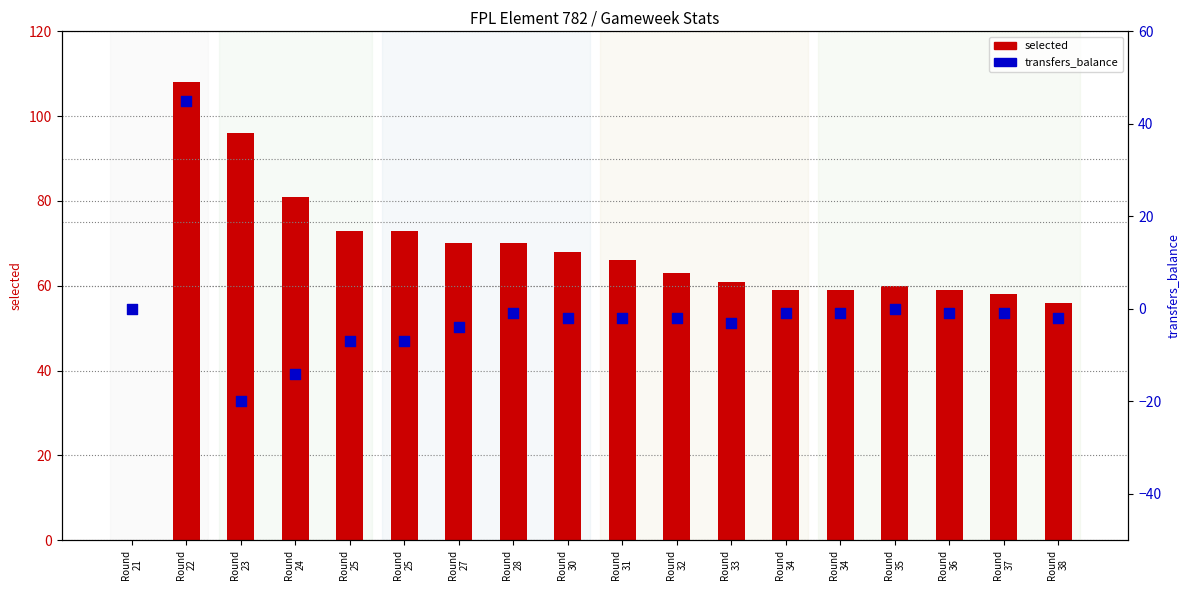

Is the value of selected at Round
33 greater than the value of transfers_balance at Round
31?

Yes